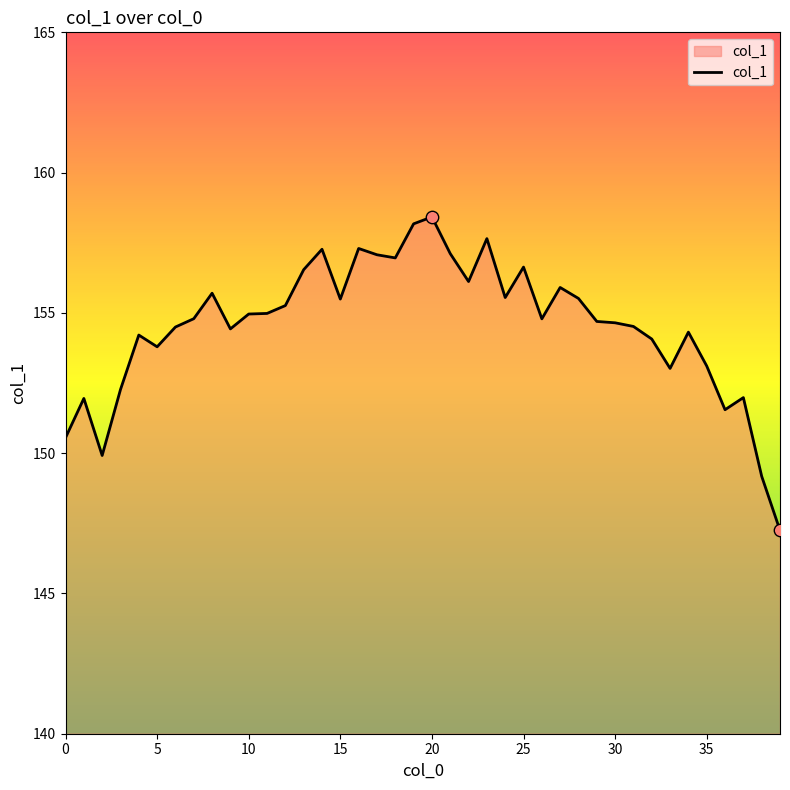

What is the difference between the maximum and minimum values?

11.2